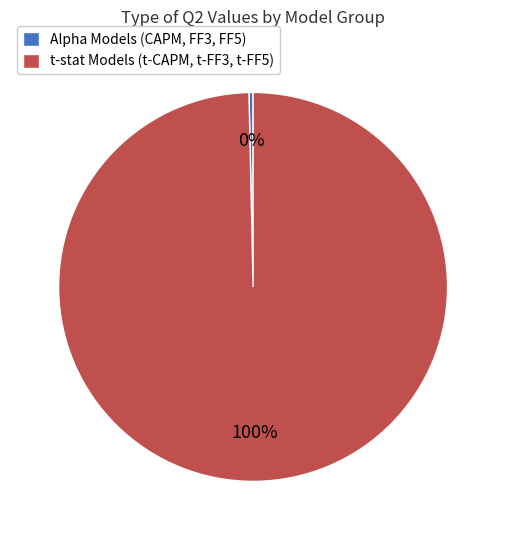

What is the smallest slice in the pie chart?

Alpha Models (CAPM, FF3, FF5)